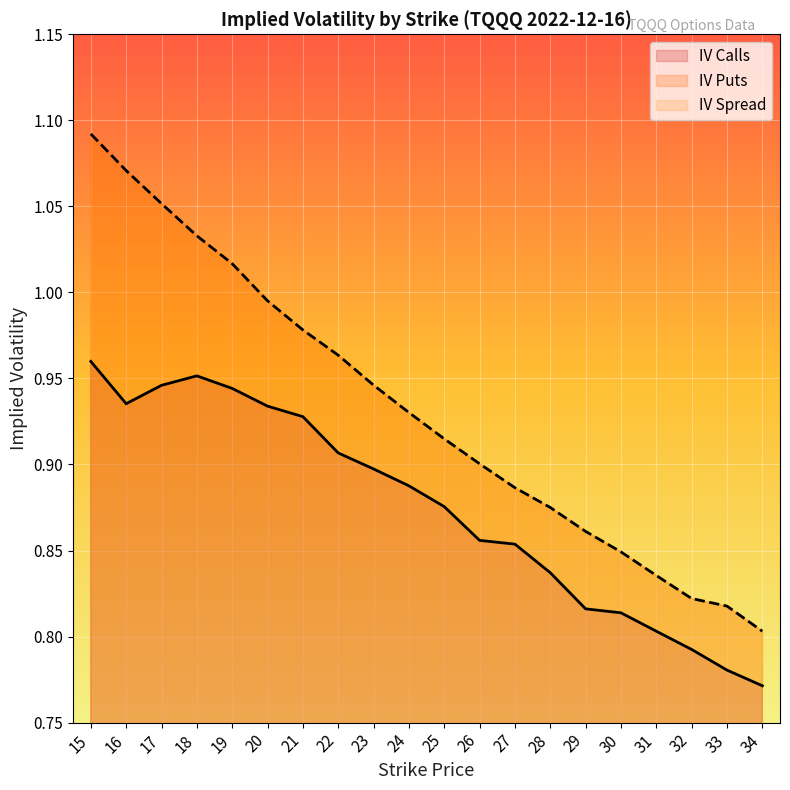

List the series in order of their overall mean, lowest first.

IV Calls, IV Puts